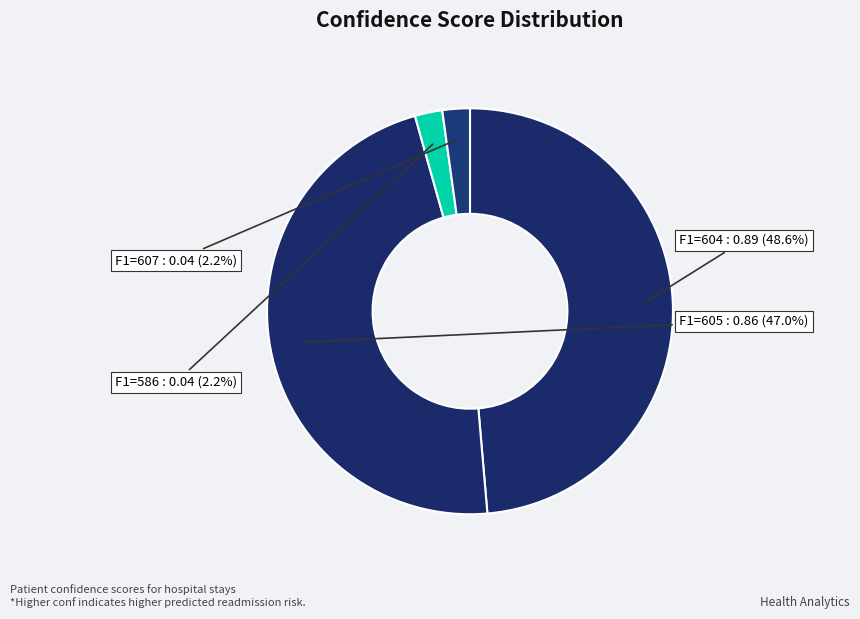

Which category has the biggest portion of the pie?

F1=604